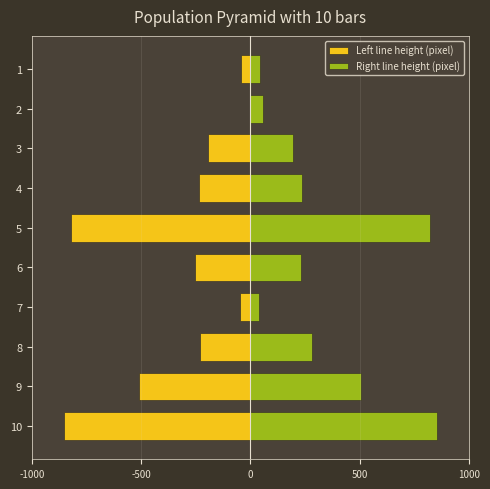

The Right line height (pixel) series shows 1225 at 5. True or false?

False